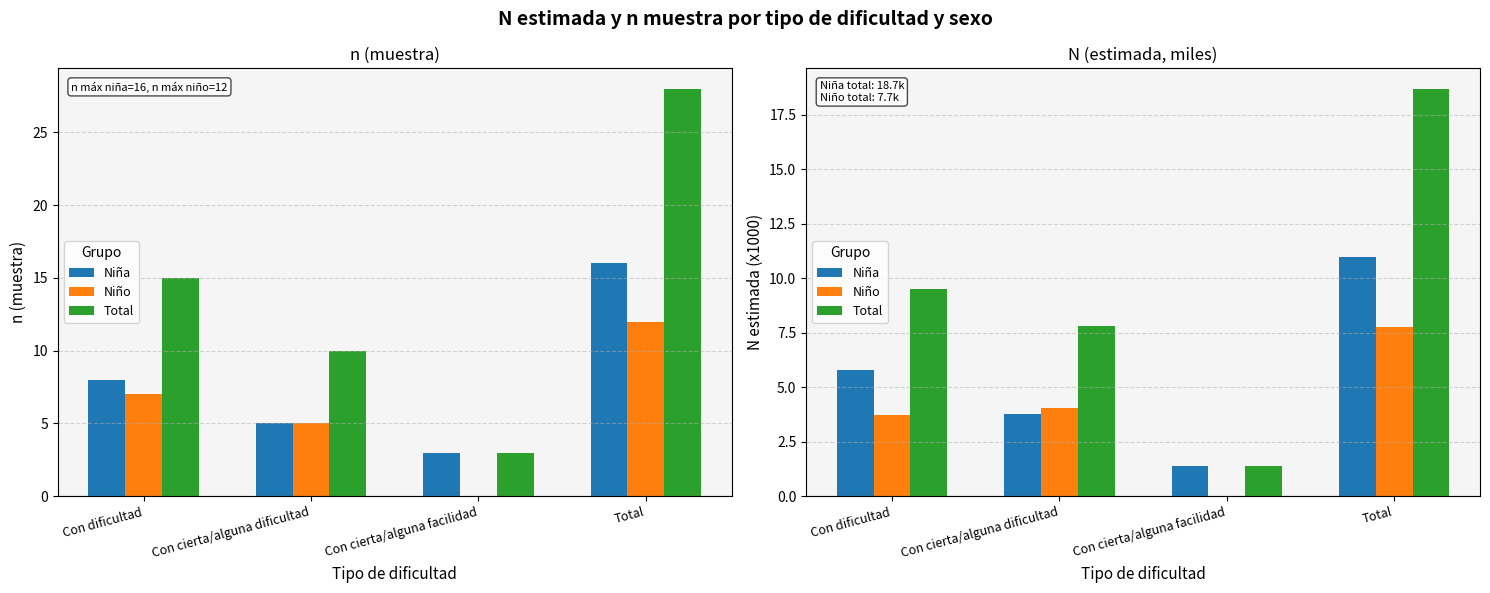

How many bars are there in total?

12